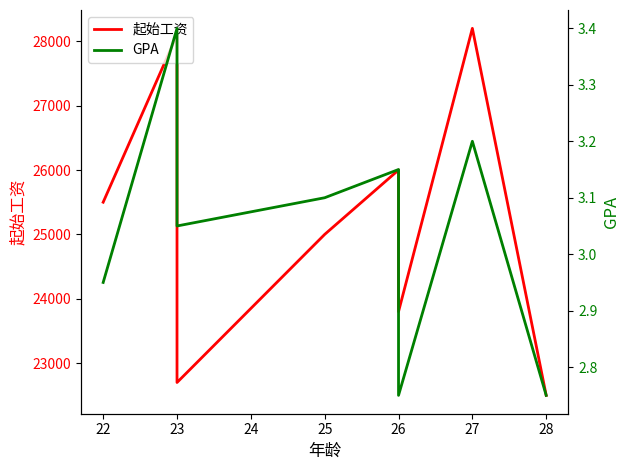

Reading left to right, what are all the values shown in this chart?

起始工资: 25500.0	28100.0	22700.0	25000.0	26000.0	23800.0	28200.0	22500.0
GPA: 3.0	3.4	3.0	3.1	3.1	2.8	3.2	2.8